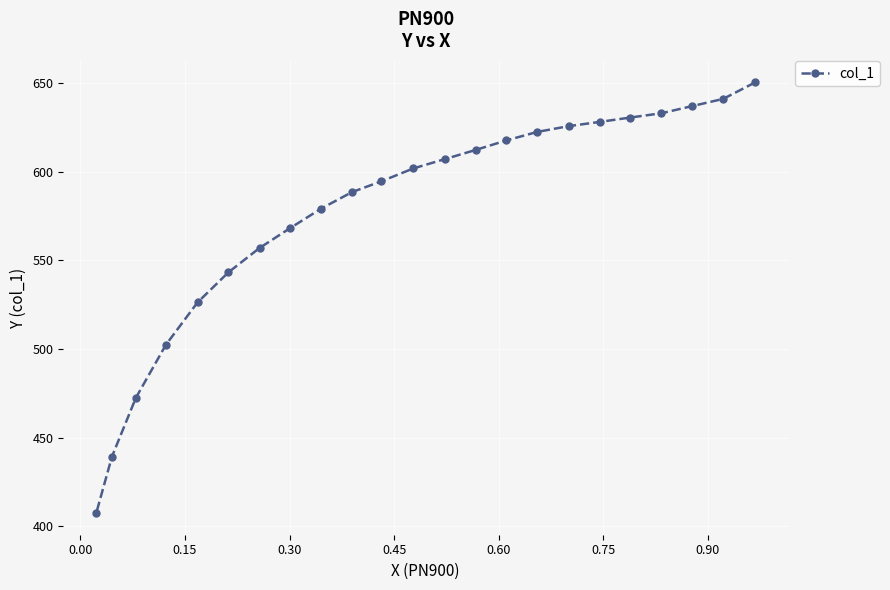

How many data points are above 601?

12